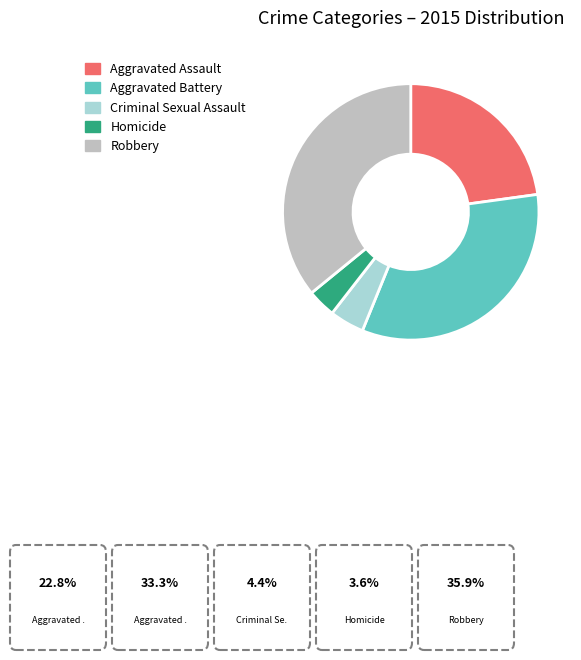

Combined, do Homicide and Aggravated Assault account for over 50%?

No